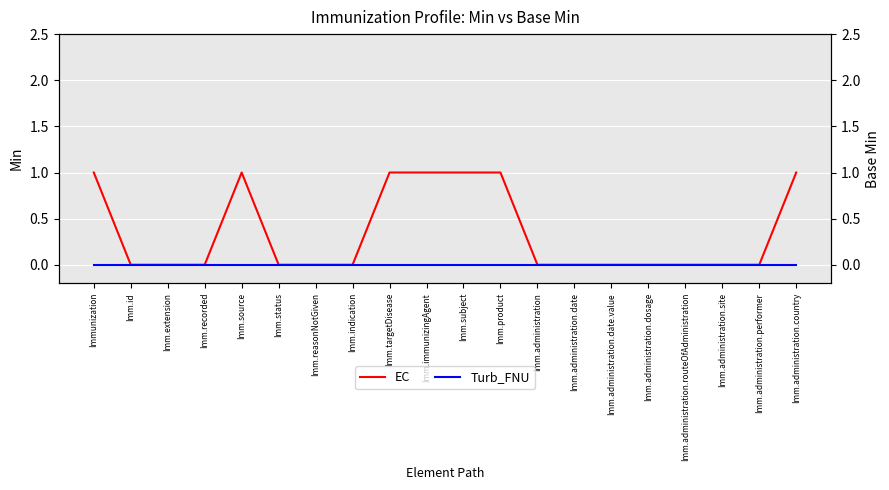

What position from the left is Imm.administration.routeOfAdministration?

17